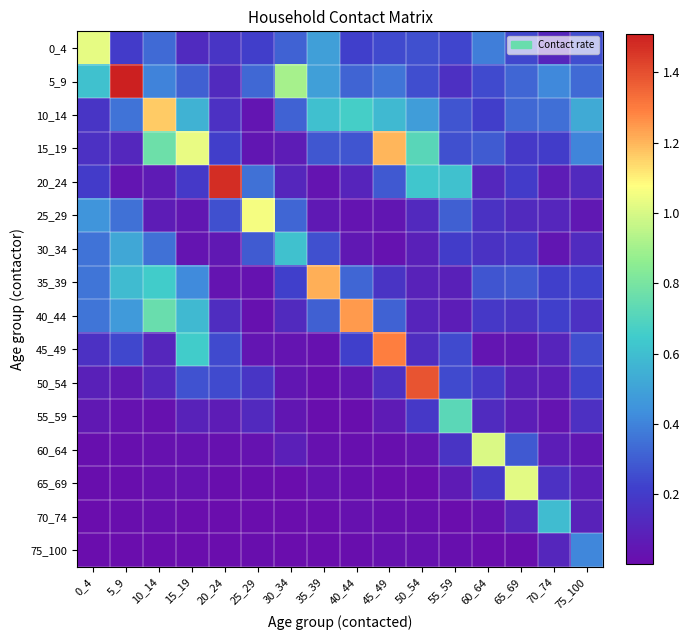

Which has a higher value, 45_49 or 40_44?

45_49